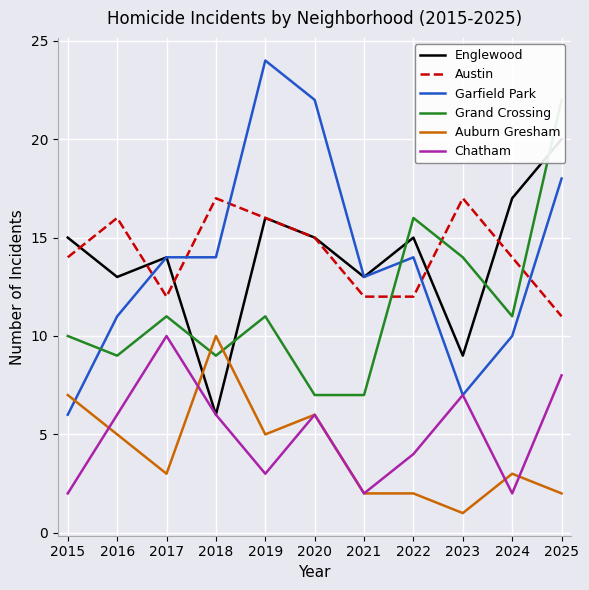

Reading left to right, what are all the values shown in this chart?

Englewood: 2015=15	2016=13	2017=14	2018=6	2019=16	2020=15	2021=13	2022=15	2023=9	2024=17	2025=20
Austin: 2015=14	2016=16	2017=12	2018=17	2019=16	2020=15	2021=12	2022=12	2023=17	2024=14	2025=11
Garfield Park: 2015=6	2016=11	2017=14	2018=14	2019=24	2020=22	2021=13	2022=14	2023=7	2024=10	2025=18
Grand Crossing: 2015=10	2016=9	2017=11	2018=9	2019=11	2020=7	2021=7	2022=16	2023=14	2024=11	2025=22
Auburn Gresham: 2015=7	2016=5	2017=3	2018=10	2019=5	2020=6	2021=2	2022=2	2023=1	2024=3	2025=2
Chatham: 2015=2	2016=6	2017=10	2018=6	2019=3	2020=6	2021=2	2022=4	2023=7	2024=2	2025=8